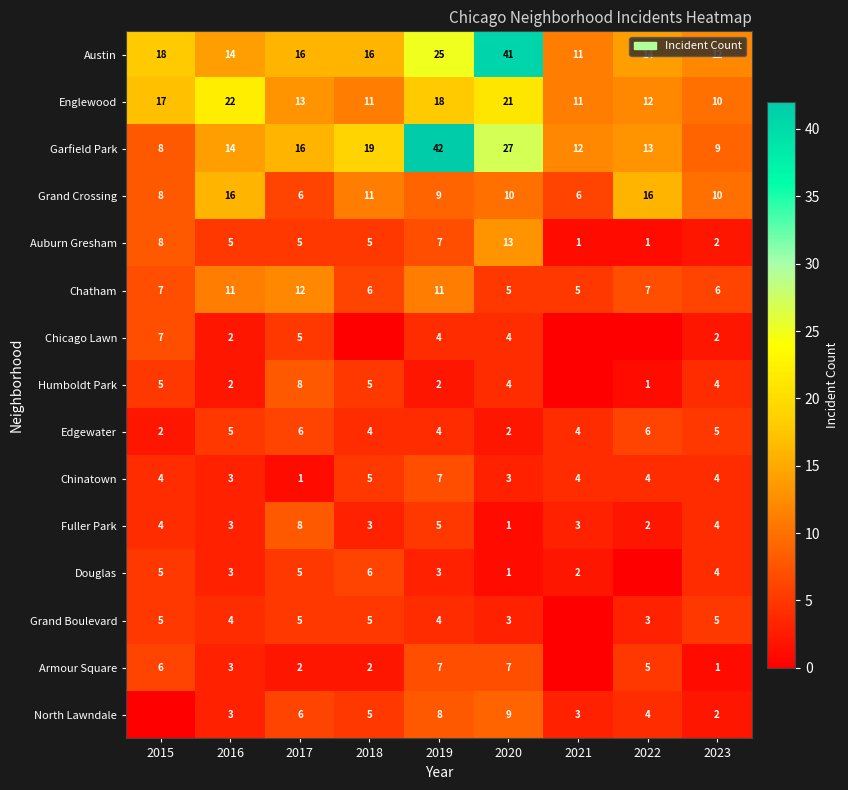

Which label corresponds to the largest value in the chart?

2019